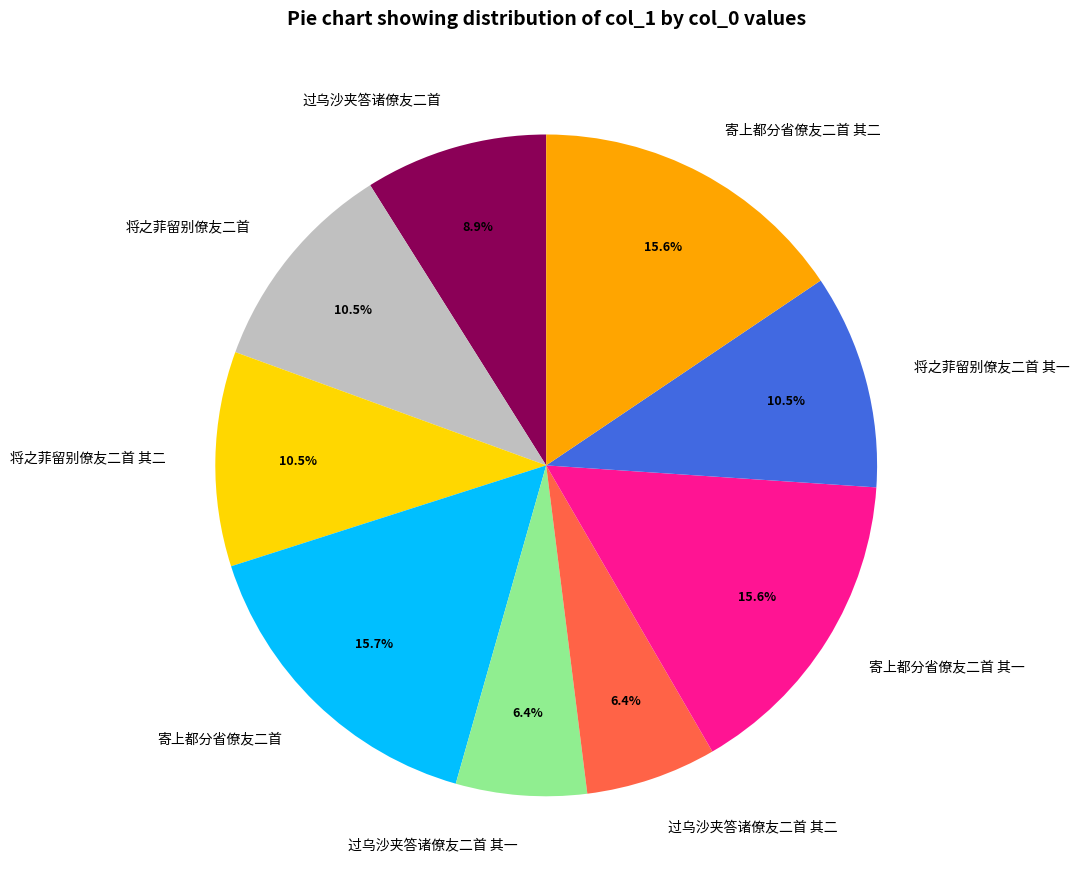

How many slices are in this pie chart?

9